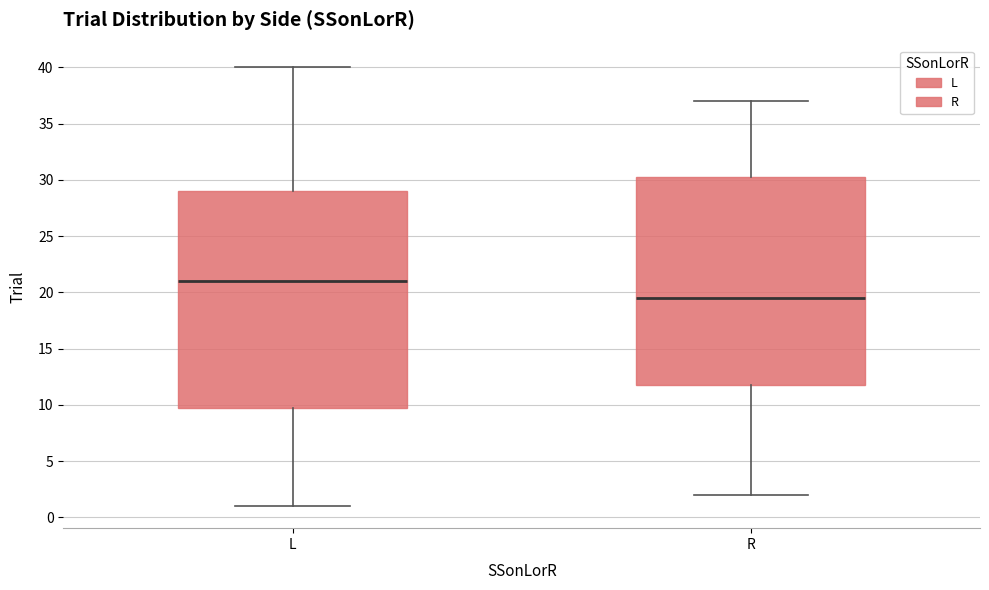

Comparing the boxes themselves (not the whiskers), which one is the tallest?

L